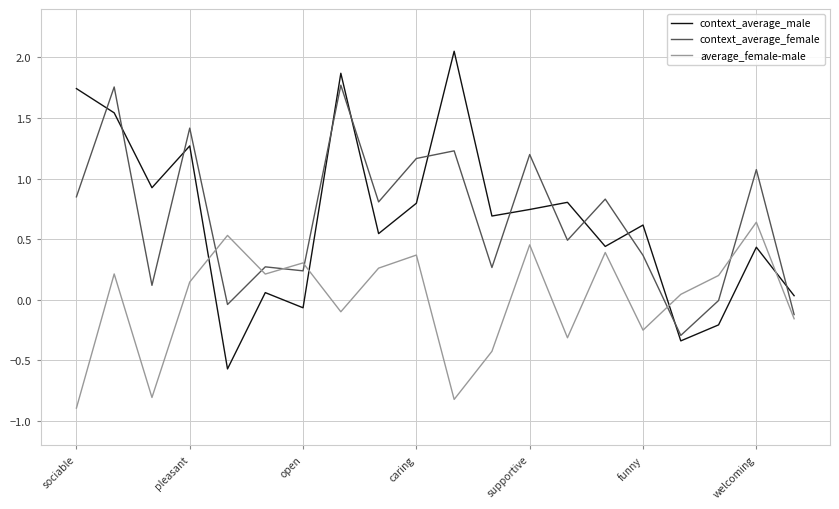

Which series ends up on top after the final intersection of context_average_female and context_average_male?

context_average_male